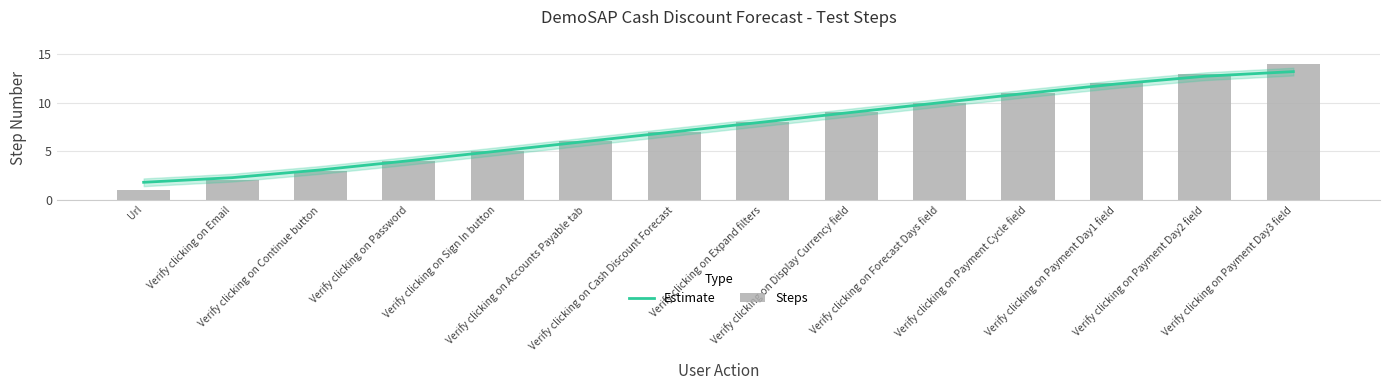

What is the sum of the Steps values at Url and Verify clicking on Payment Day3 field?

15.0